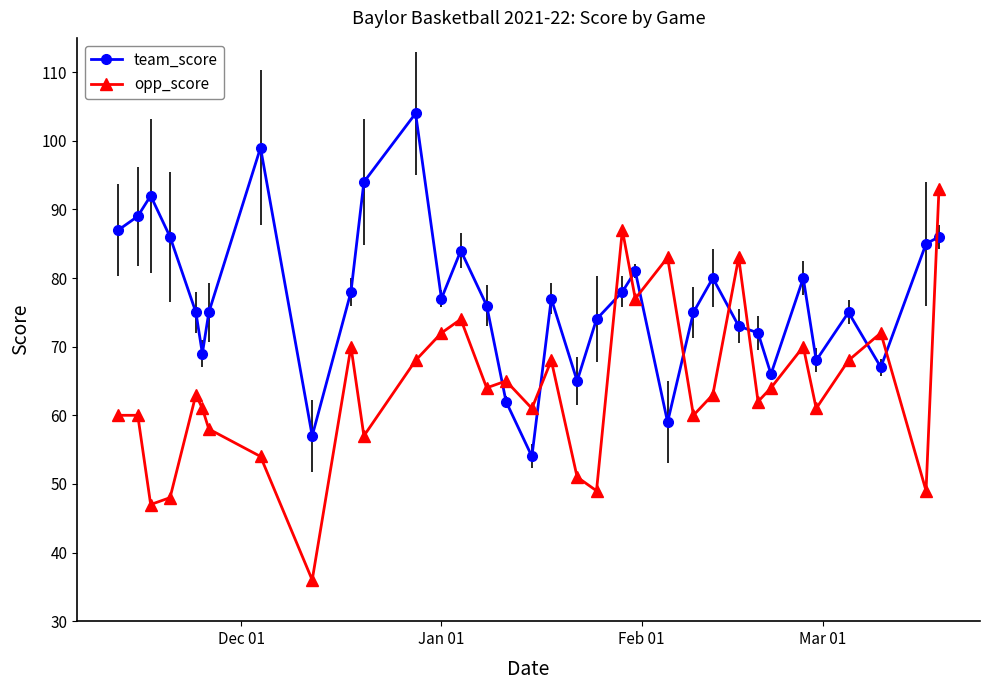

Which series has the largest range (max minus min)?

opp_score